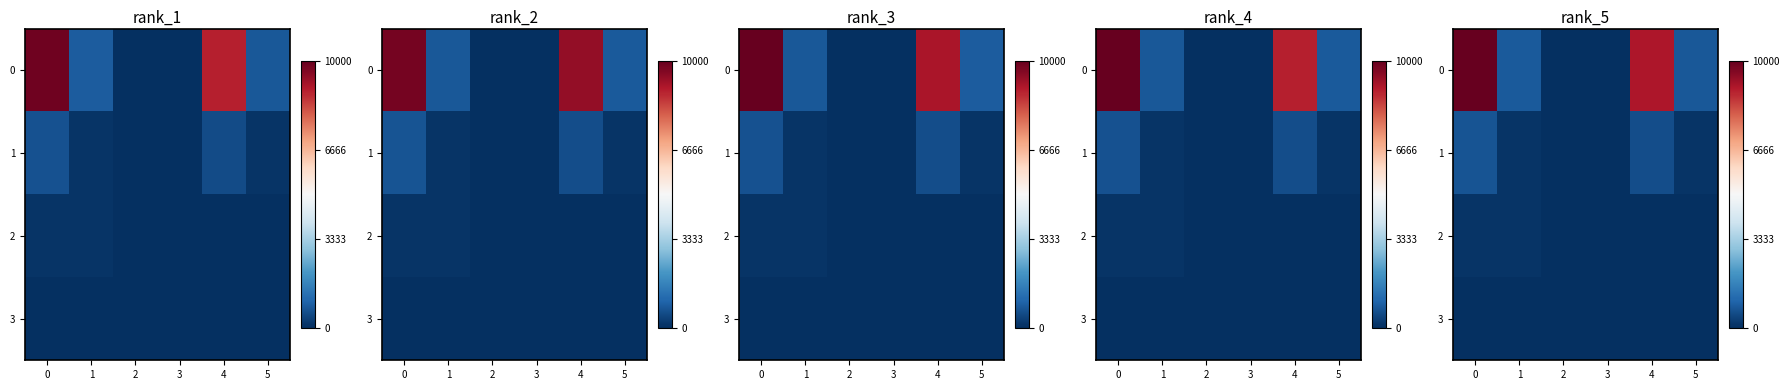

How many categories are shown in the chart?

6